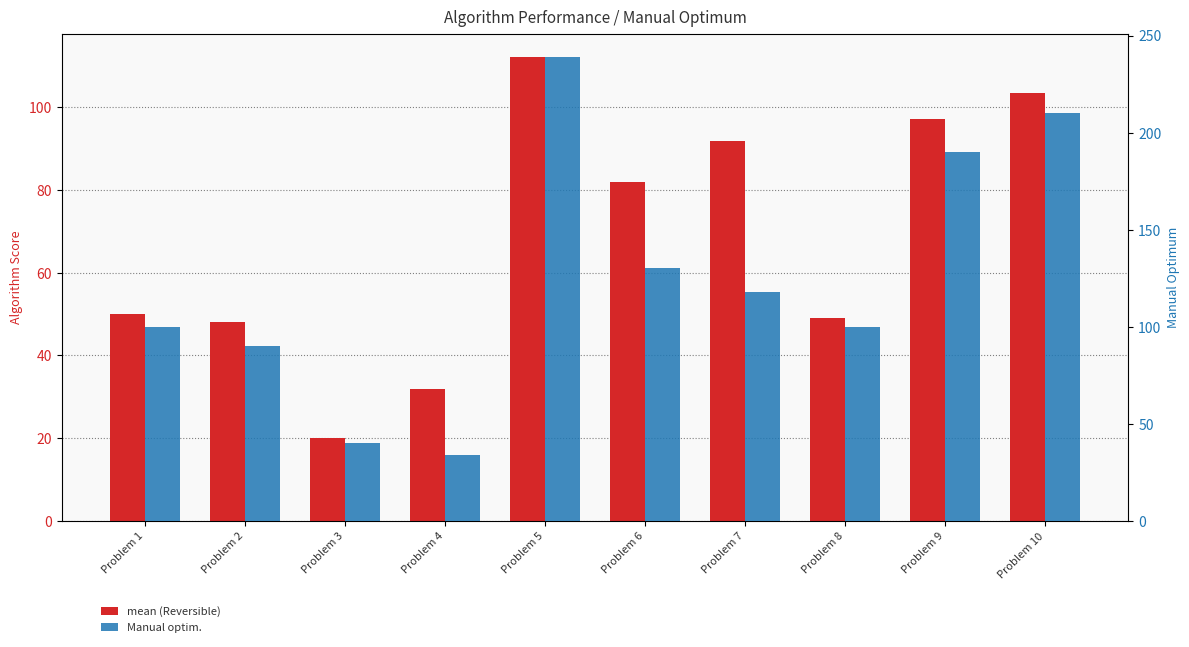

Reading left to right, list all the values displayed in this chart.

mean (Reversible): Problem 1=50.0	Problem 2=48.0	Problem 3=20.0	Problem 4=31.9	Problem 5=112.2	Problem 6=81.9	Problem 7=91.8	Problem 8=49.0	Problem 9=97.2	Problem 10=103.5
Manual optim.: Problem 1=100.0	Problem 2=90.0	Problem 3=40.0	Problem 4=34.0	Problem 5=239.0	Problem 6=130.0	Problem 7=118.0	Problem 8=100.0	Problem 9=190.0	Problem 10=210.0